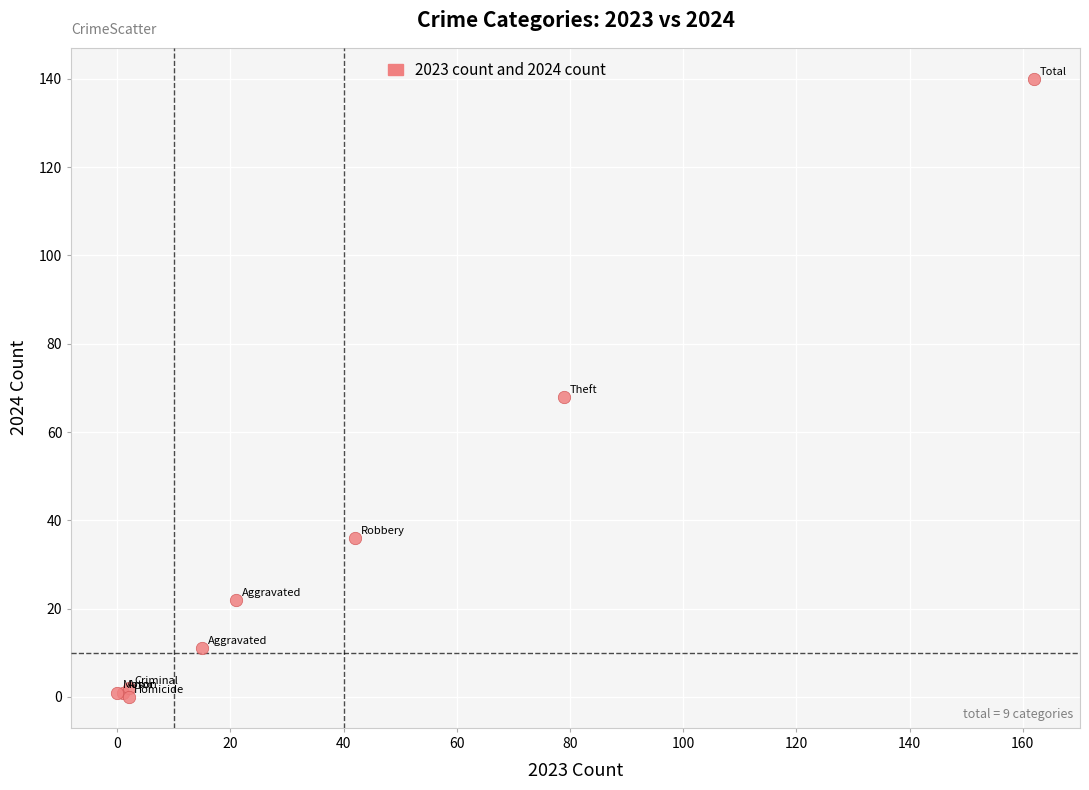

What Y value in the scatter plot is closest to 70?

68